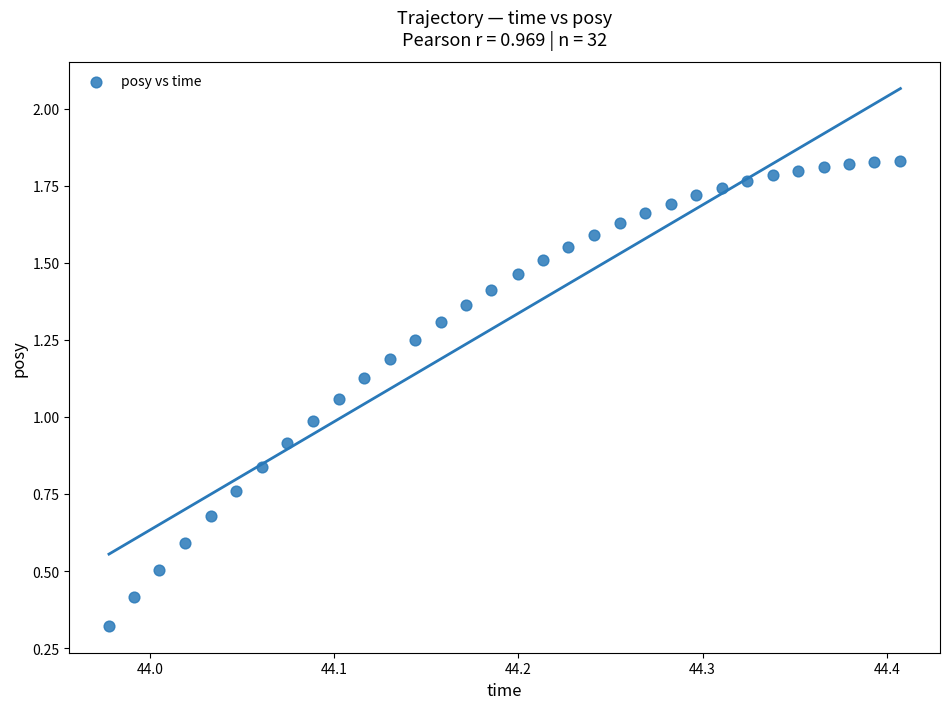

What is the range of X values (max minus min)?

0.4